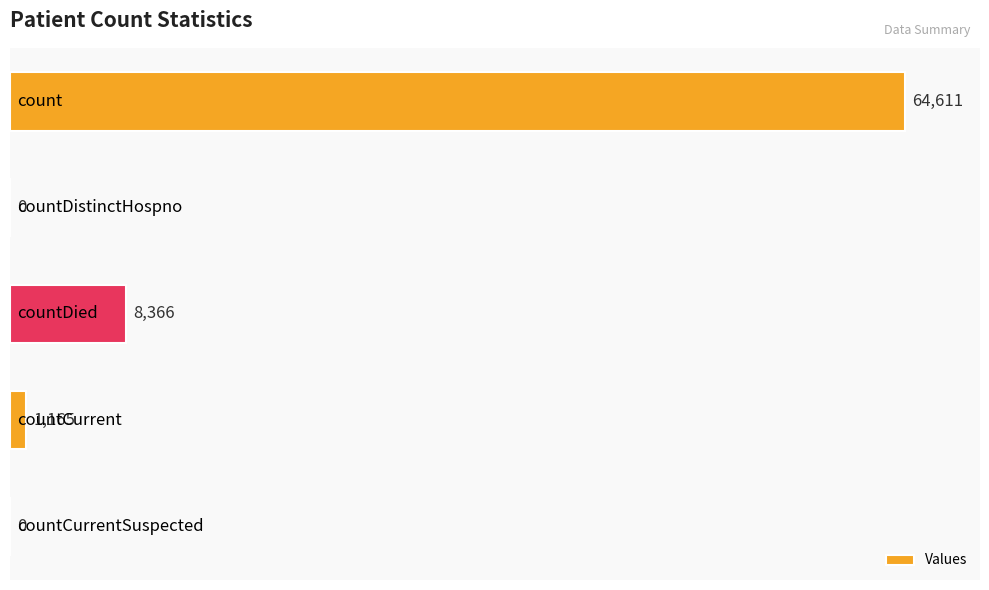

What is the average value?

14828